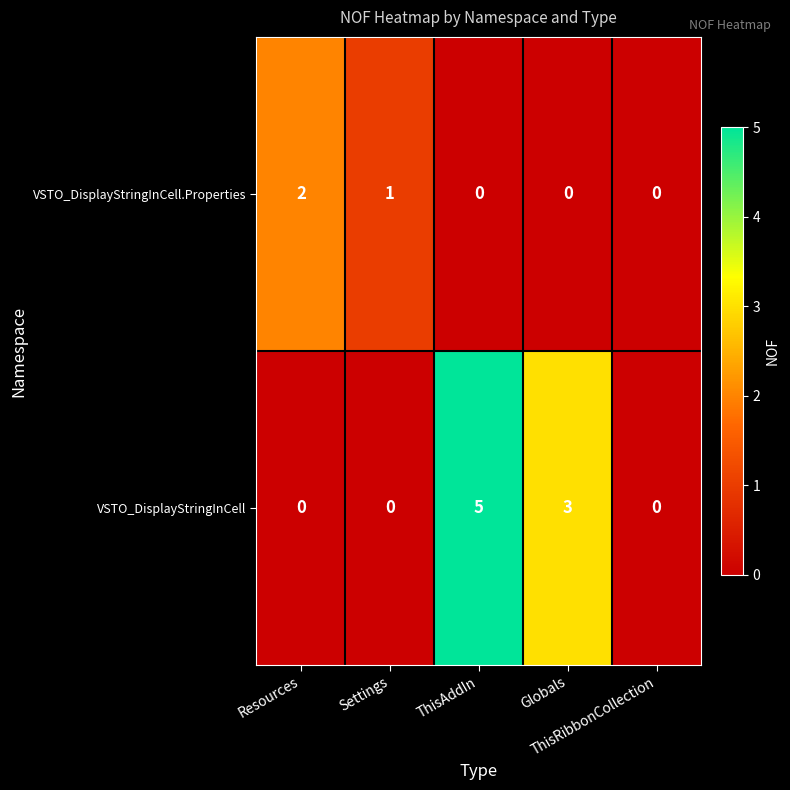

At which category is the sum across all series the highest?

ThisAddIn